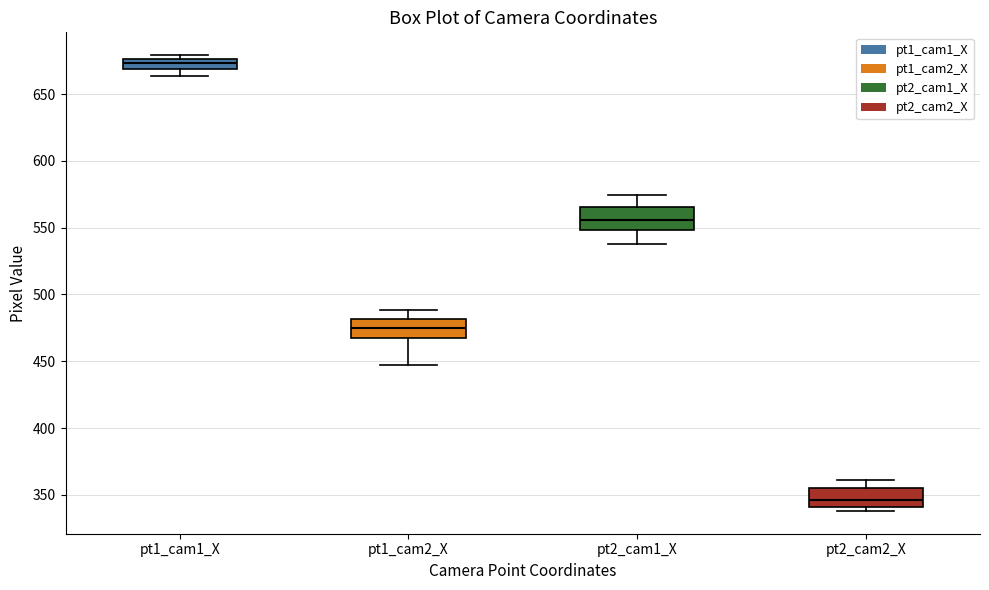

Which box has the highest median line?

pt1_cam1_X